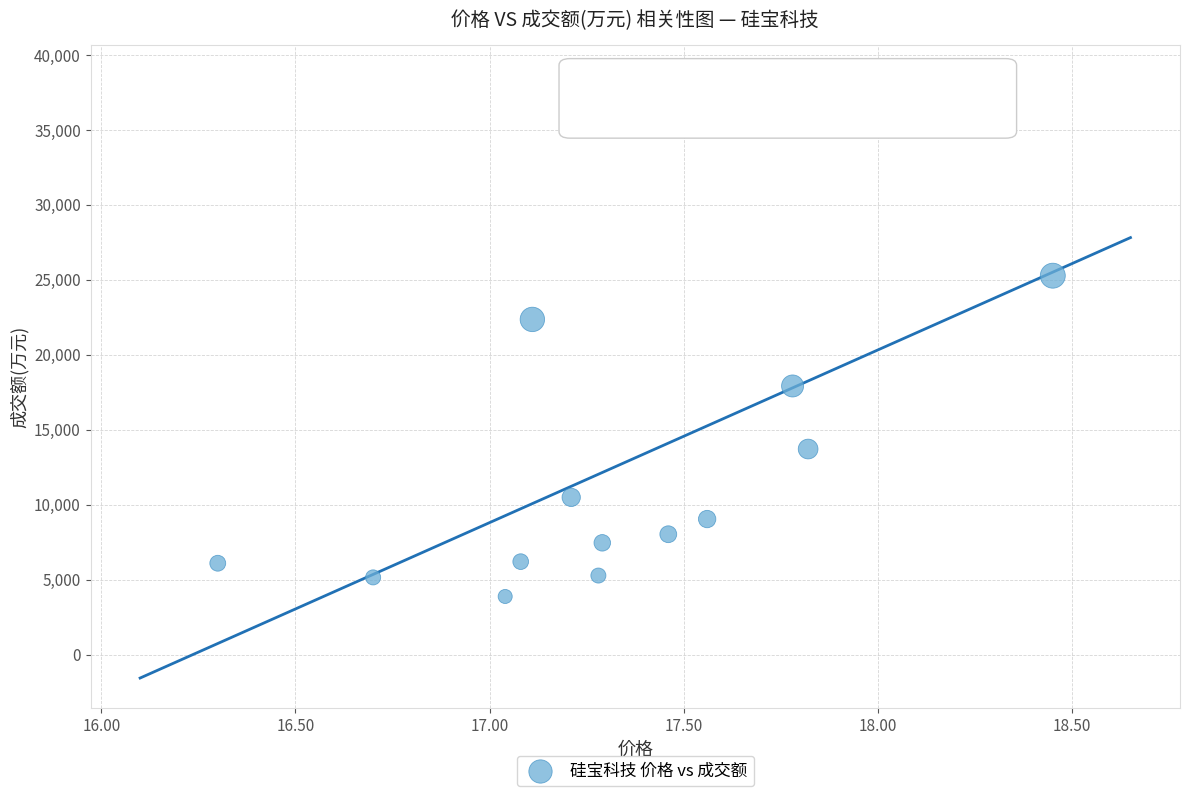

What Y value in the scatter plot is closest to 21252?

22357